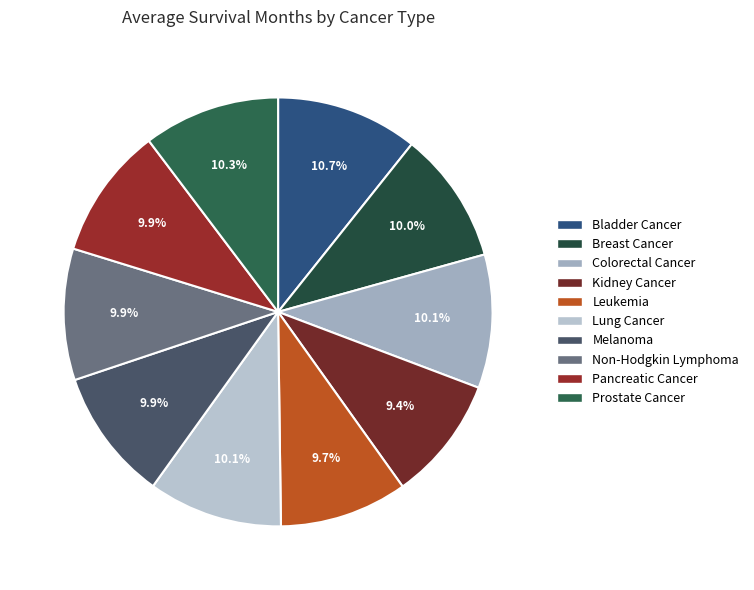

How many segments does this pie chart have?

10